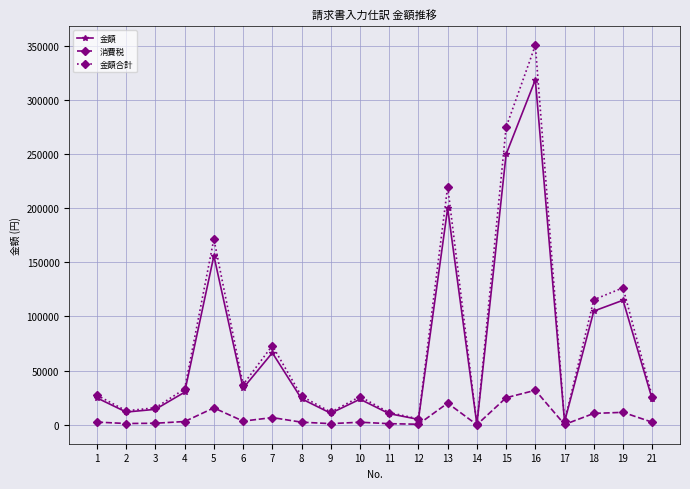

Which series has the widest spread of values?

金額合計